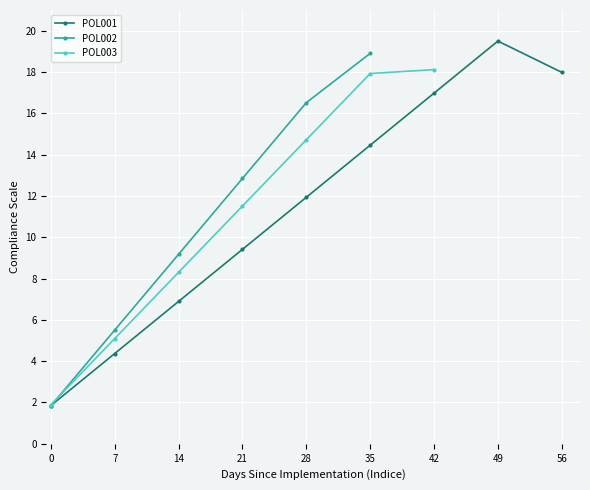

True or false: the data has more than 2 interior local peaks.

False